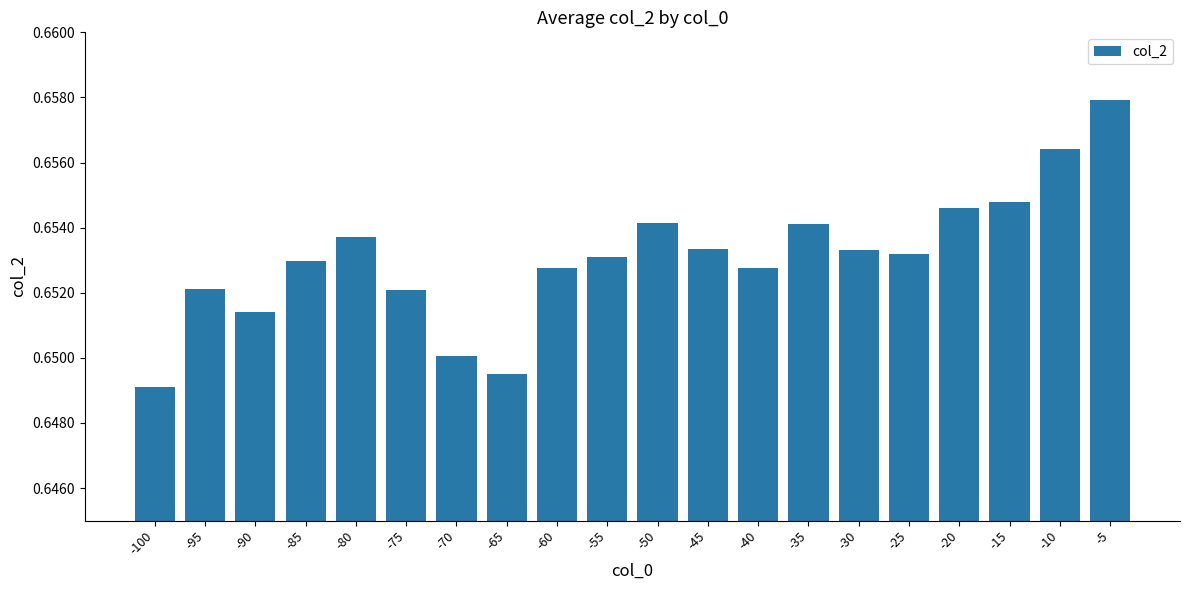

Where is the data nearest to the value 0?

-100